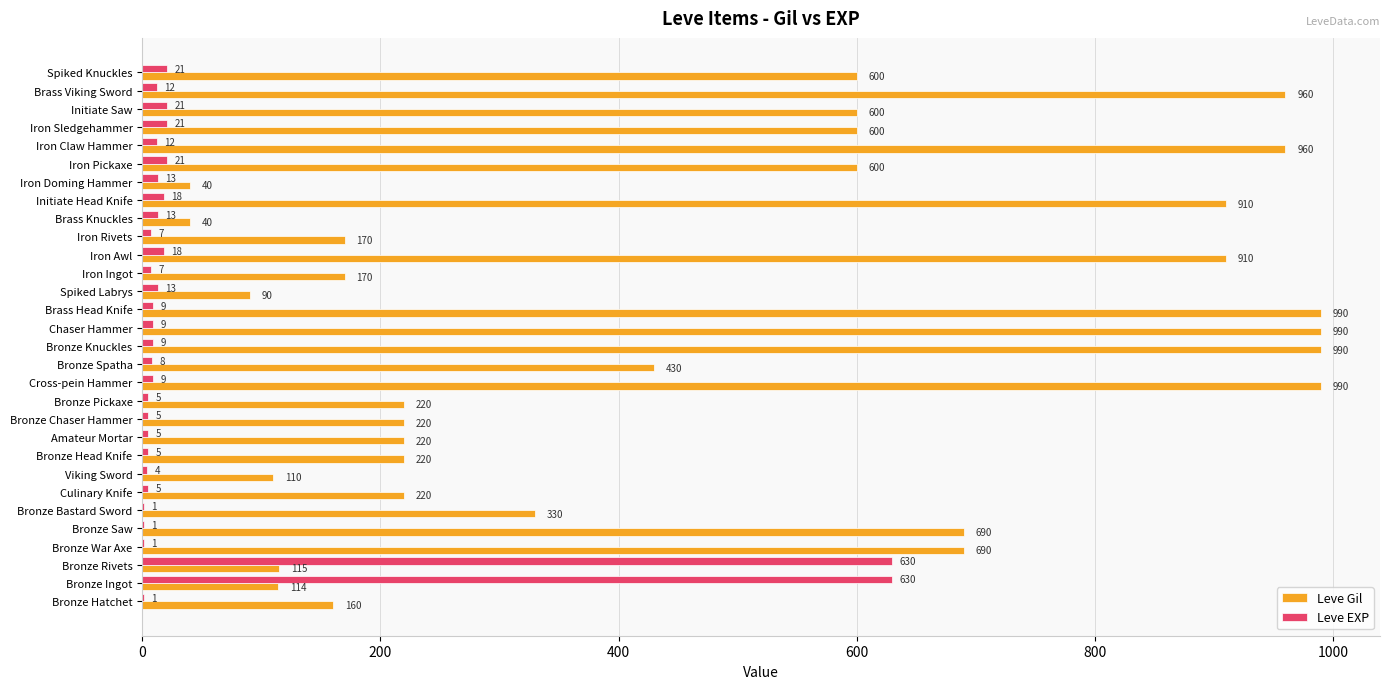

What is the maximum value shown in the chart?

990